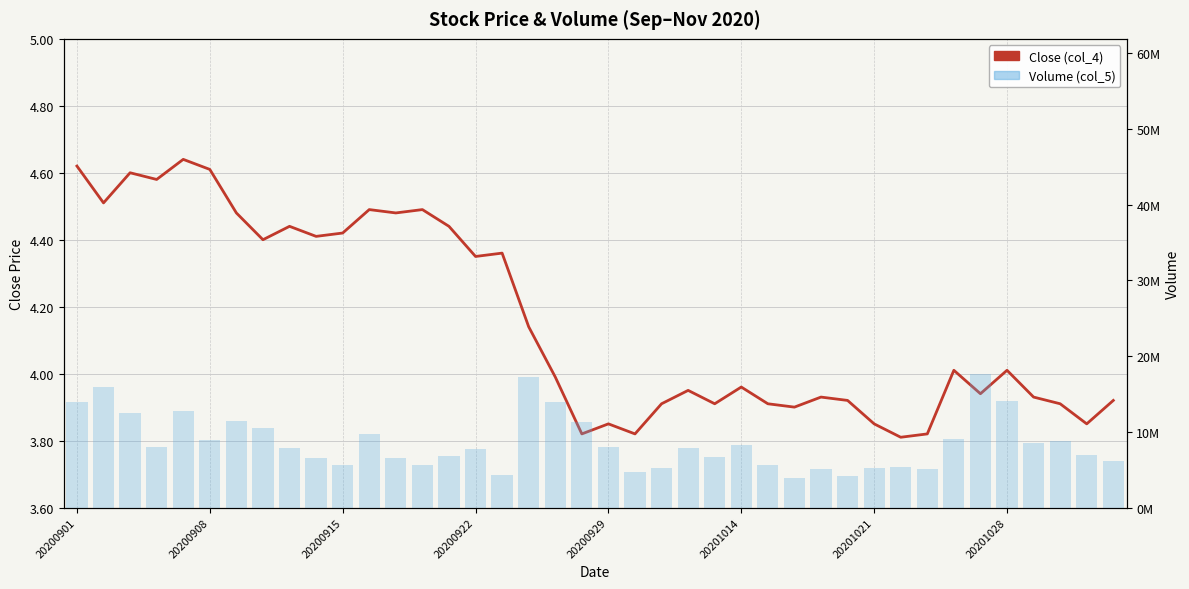

At which category does the chart reach its peak across all series?

34